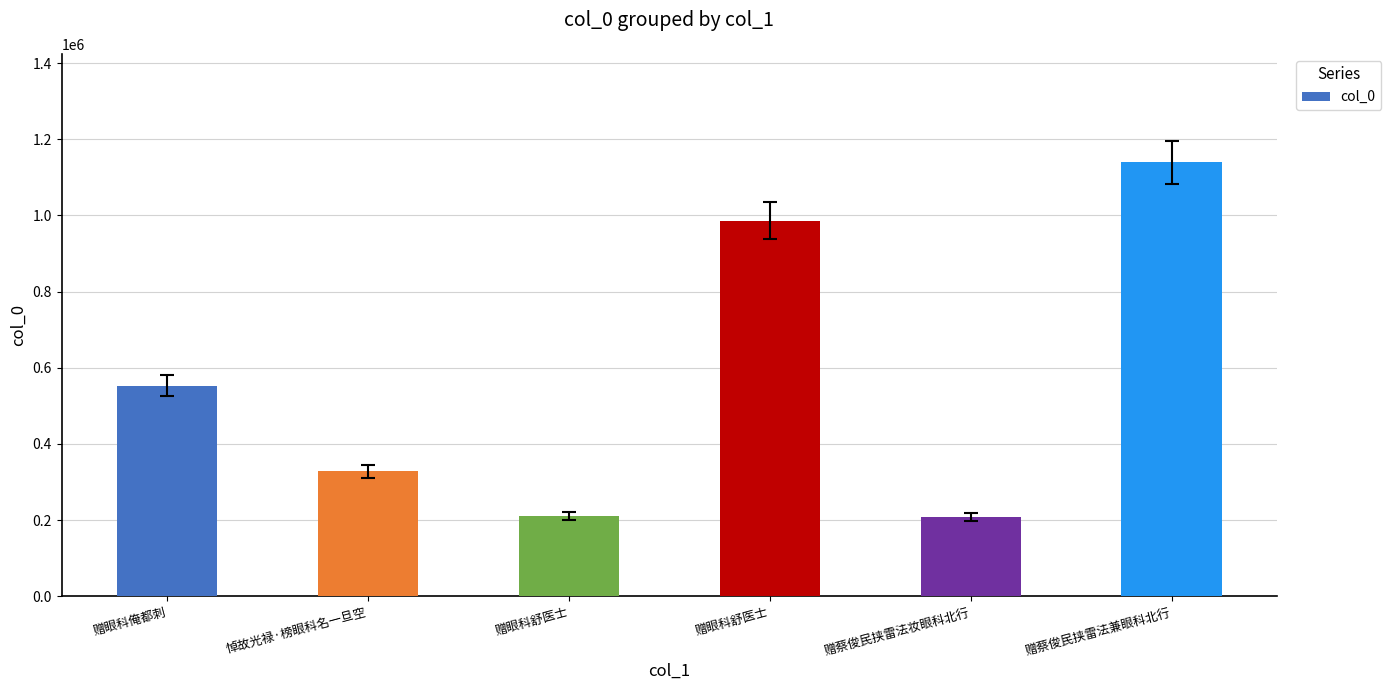

How many data points does each series have?

6